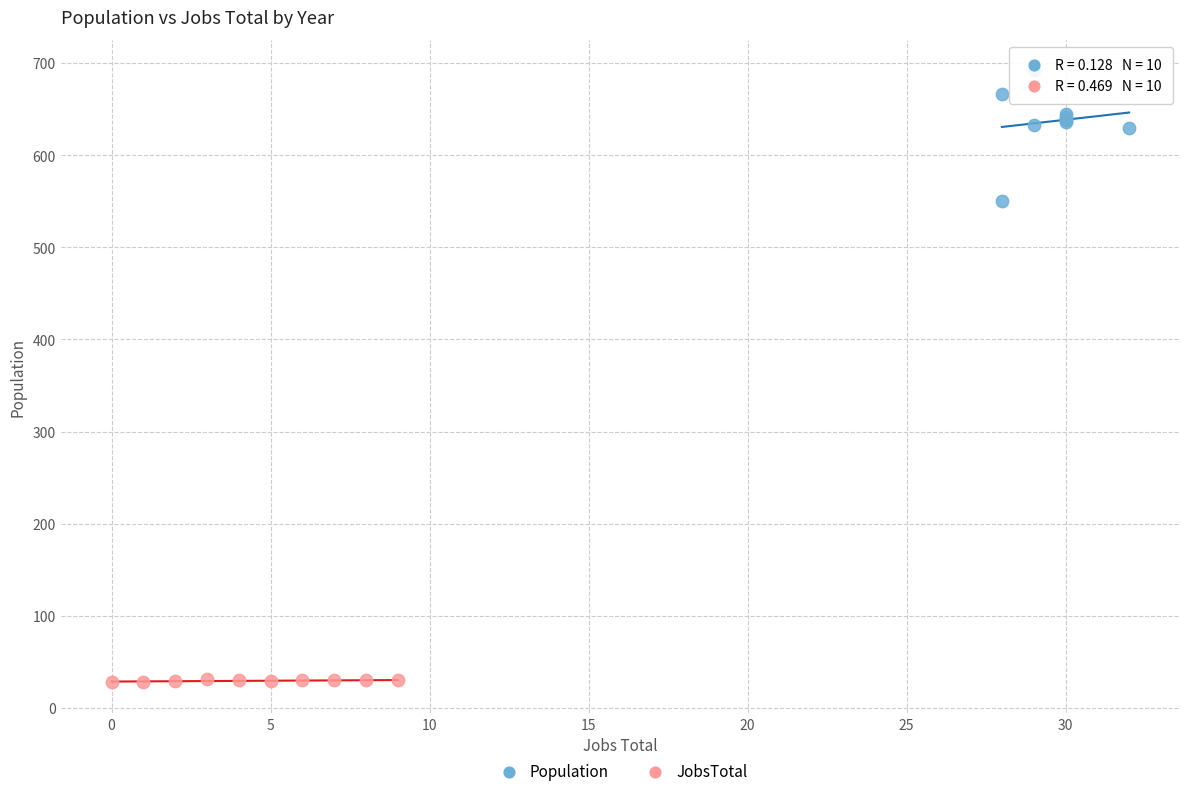

Which series reaches the maximum Y coordinate?

Population